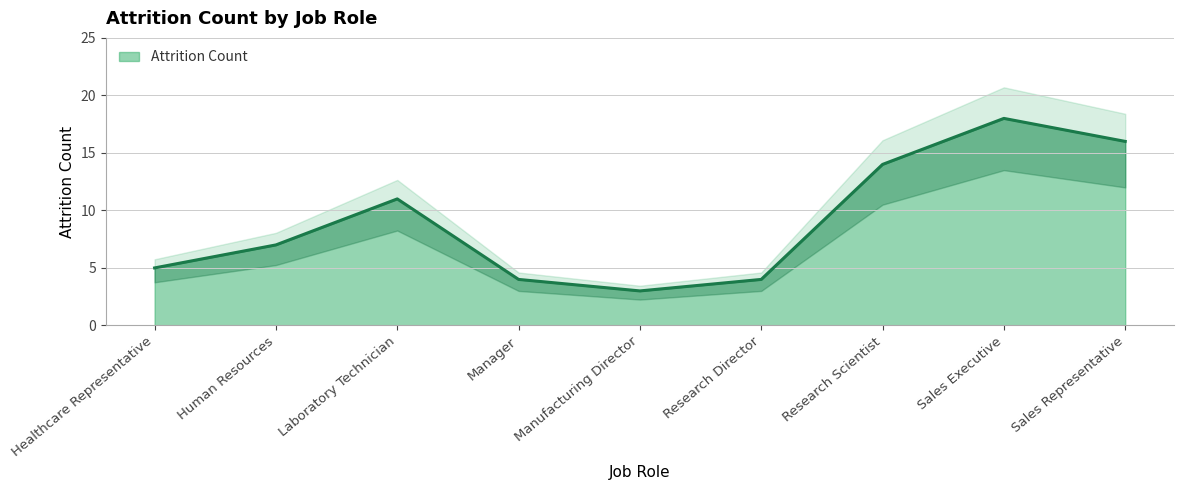

How many data points are less than 6?

4